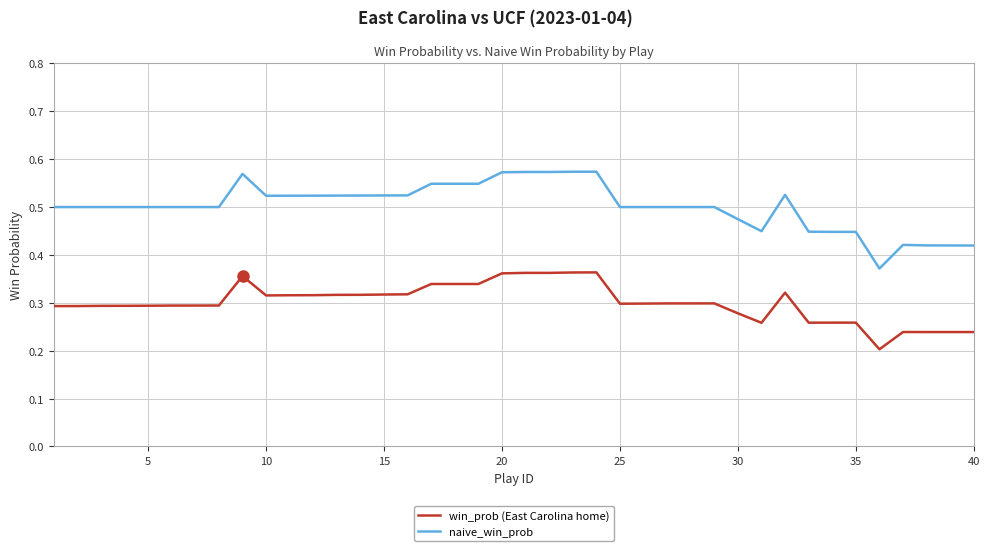

Rank the series by their maximum value, from highest to lowest.

naive_win_prob, win_prob (East Carolina home)